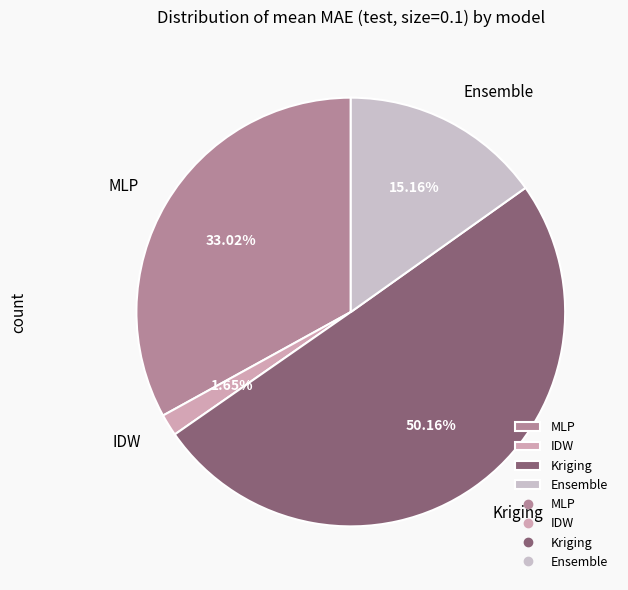

Which category accounts for the majority?

Kriging